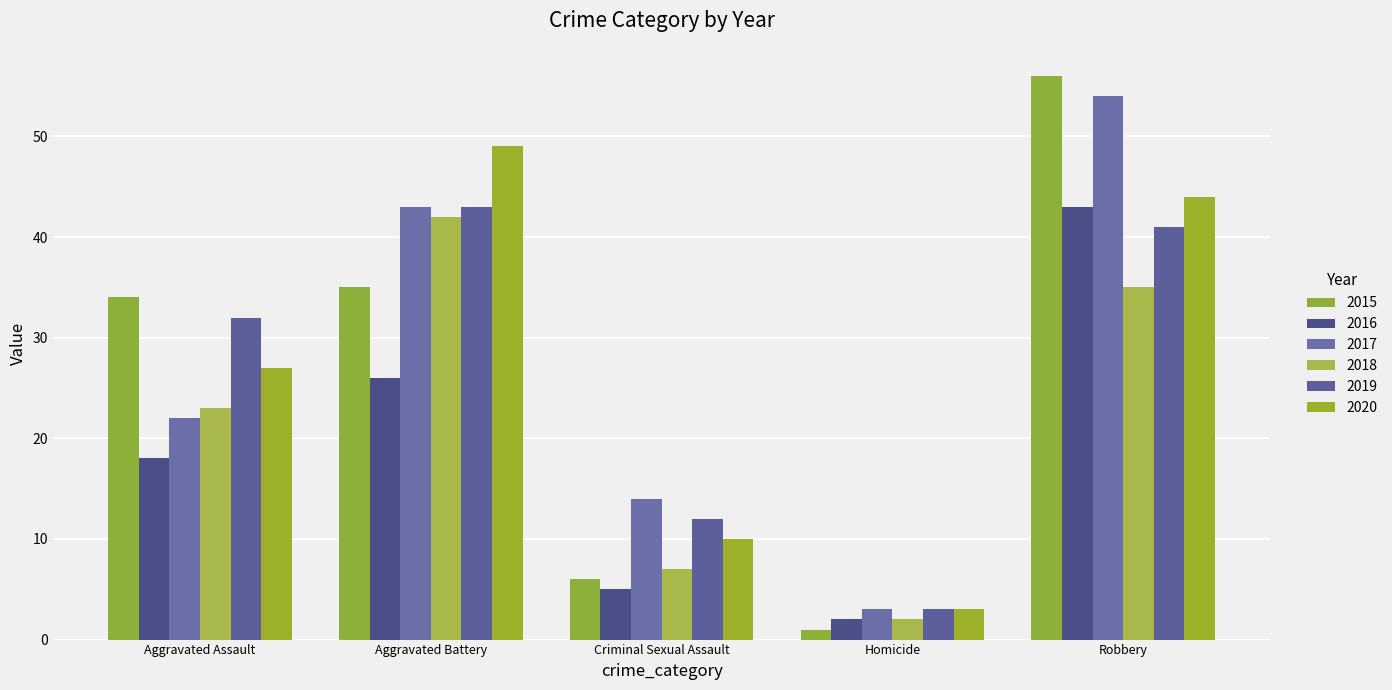

Reading left to right, list all the values displayed in this chart.

2015: Aggravated Assault=34	Aggravated Battery=35	Criminal Sexual Assault=6	Homicide=1	Robbery=56
2016: Aggravated Assault=18	Aggravated Battery=26	Criminal Sexual Assault=5	Homicide=2	Robbery=43
2017: Aggravated Assault=22	Aggravated Battery=43	Criminal Sexual Assault=14	Homicide=3	Robbery=54
2018: Aggravated Assault=23	Aggravated Battery=42	Criminal Sexual Assault=7	Homicide=2	Robbery=35
2019: Aggravated Assault=32	Aggravated Battery=43	Criminal Sexual Assault=12	Homicide=3	Robbery=41
2020: Aggravated Assault=27	Aggravated Battery=49	Criminal Sexual Assault=10	Homicide=3	Robbery=44